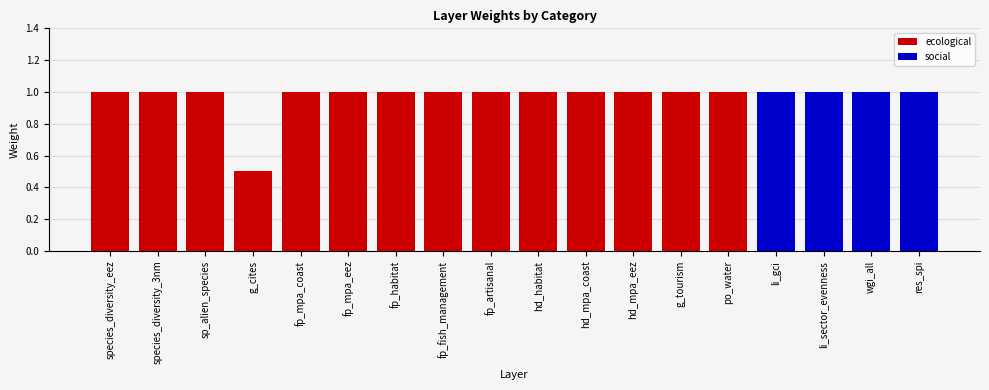

What position from the right is po_water?

1